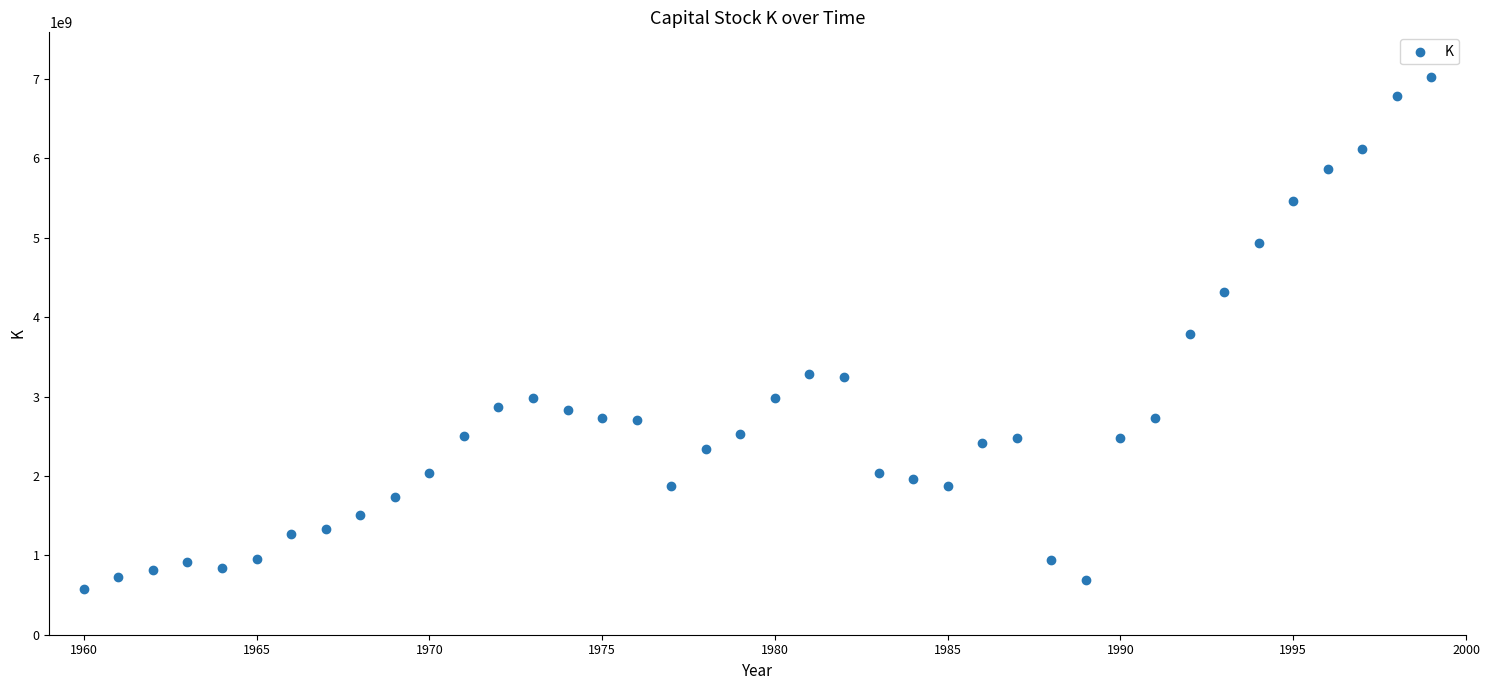

What is the range of X values (max minus min)?

39.0